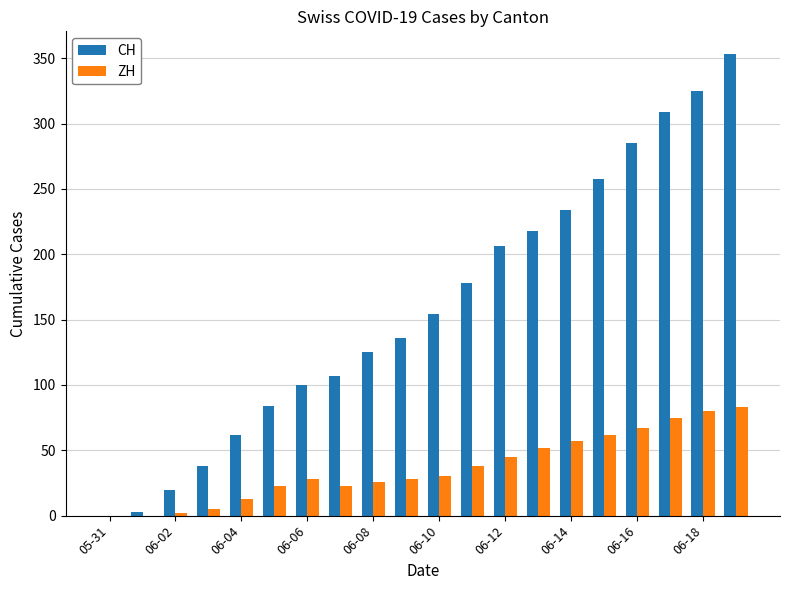

What is the sum of all CH values?

3195